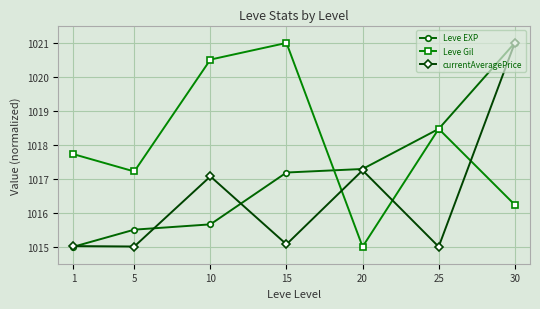

What is the maximum value shown in the chart?

1021.0